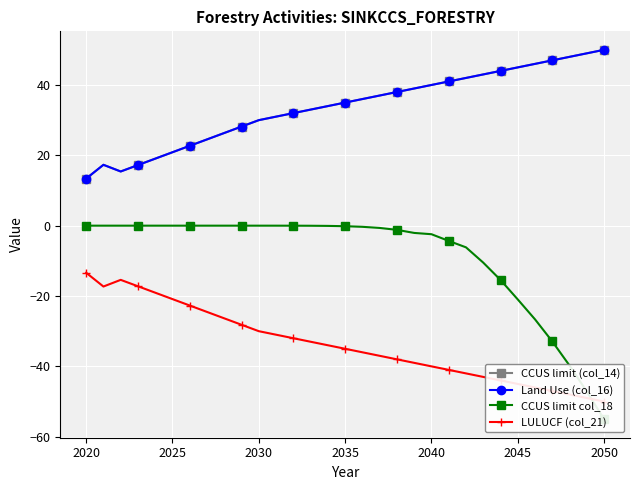

What is the average value of the CCUS limit col_18 series?

-8.6